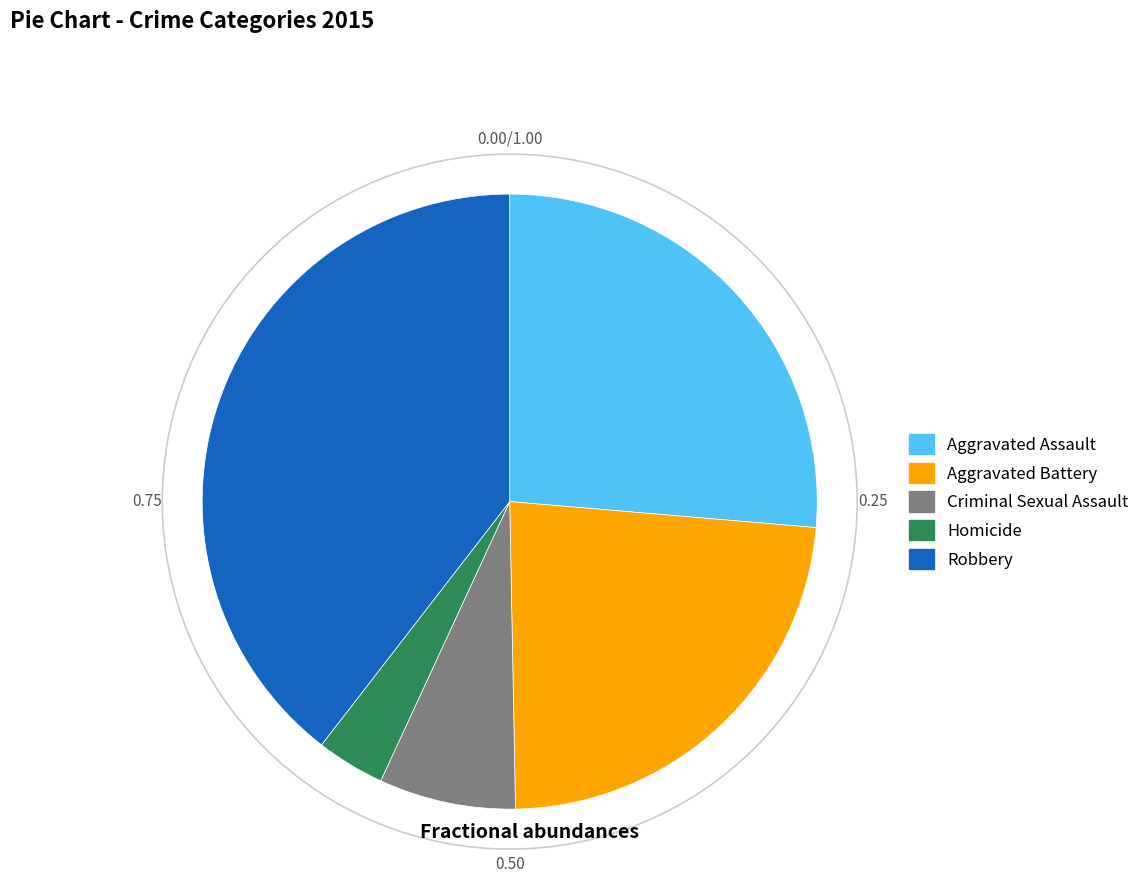

What is the smallest slice in the pie chart?

Homicide